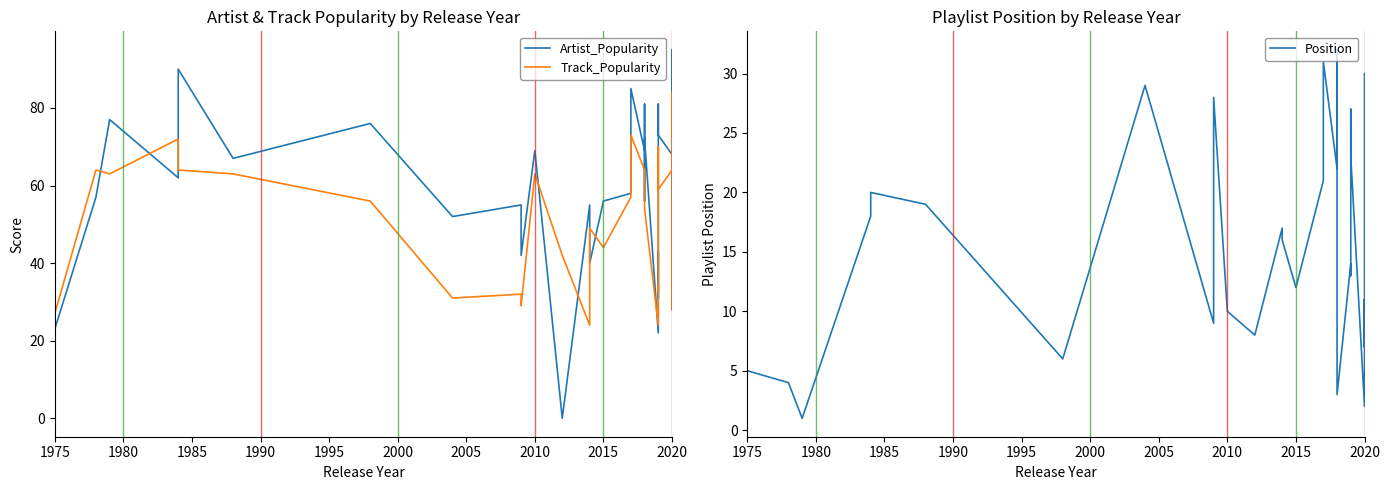

Rank the series by their average value, from lowest to highest.

Position, Track_Popularity, Artist_Popularity